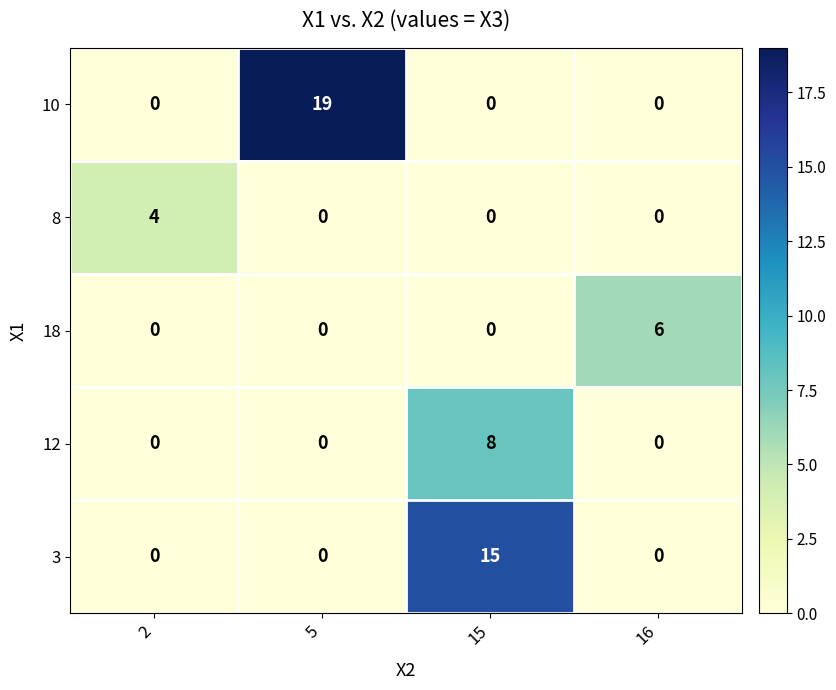

How many data points does each series have?

4